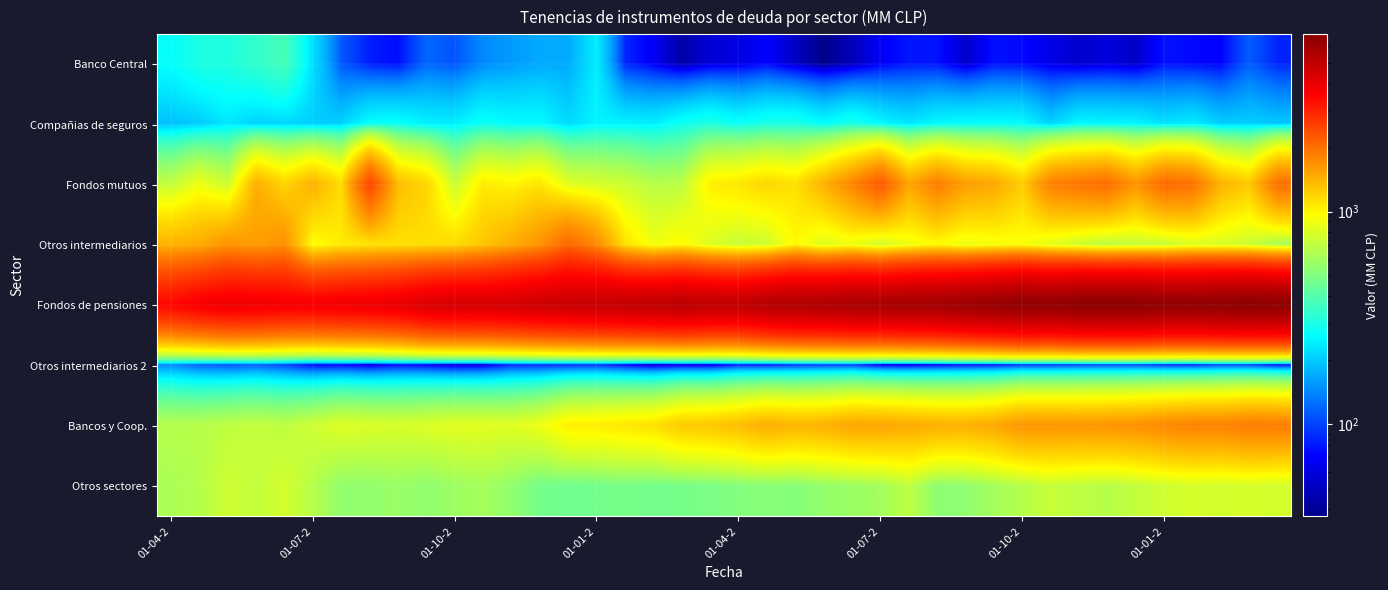

Reading right to left, transcribe all the data shown in this chart.

Banco Central: 85	114	71	74	78	52	59	54	62	74	77	53	78	79	68	48	37	51	72	61	57	43	67	86	240	169	169	157	144	109	120	75	82	111	223	375	337	307	302	267
Compañias de seguros: 196	204	203	239	226	251	252	256	209	259	265	265	256	232	255	296	264	300	296	273	303	279	244	248	251	217	260	259	276	242	245	273	268	207	202	215	207	234	202	190
Fondos mutuos: 2000	1267	1423	1975	2072	1649	2027	1951	1839	1246	1508	1576	1861	1518	2249	1788	1431	1115	1180	1094	1035	676	663	741	778	817	1095	1003	1063	724	1190	1354	2465	1147	1436	1191	1447	736	879	702
Otros intermediarios: 606	736	784	795	716	705	667	738	825	929	903	864	956	878	748	876	807	985	743	719	802	973	891	1106	1744	2079	1651	1465	1286	1152	1130	1120	1098	1048	944	1690	1576	1660	1477	1416
Fondos de pensiones: 6739	6809	6703	6623	6618	6798	6791	6773	6517	6664	6410	6194	5978	5918	5793	5764	5589	5561	5400	5055	5089	5218	5101	4997	4900	4805	4710	4553	4457	4479	4336	4030	3900	3837	3757	3744	3837	3890	3717	3452
Otros intermediarios 2: 66	90	94	77	80	95	94	92	85	84	71	70	62	55	56	91	91	86	74	77	54	56	48	66	87	84	83	82	55	52	65	71	57	67	68	96	113	104	114	138
Bancos y Coop.: 1871	1888	1812	1817	1774	1687	1665	1647	1655	1658	1506	1437	1450	1484	1523	1524	1432	1399	1463	1351	1279	1261	1122	1082	1052	1038	876	818	827	832	804	783	796	813	747	689	713	694	660	659
Otros sectores: 764	778	764	780	751	707	662	686	720	659	603	544	533	690	602	575	559	518	526	510	488	478	470	483	469	464	473	551	607	581	545	575	551	551	662	768	708	749	657	625